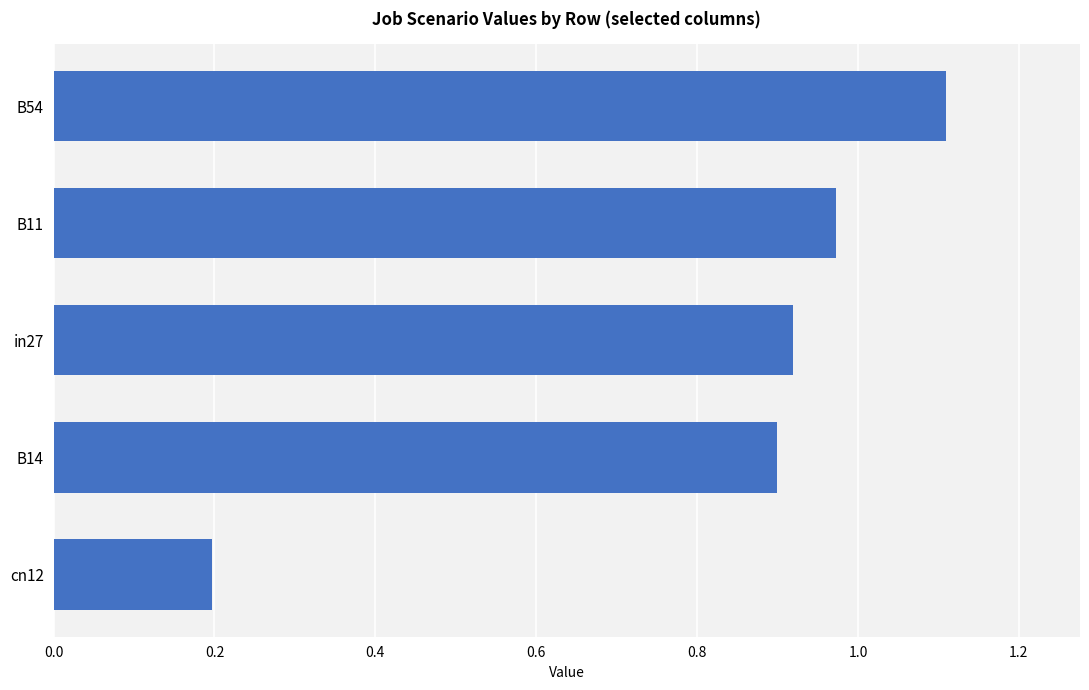

Are the bars grouped side by side (vs. stacked)?

No